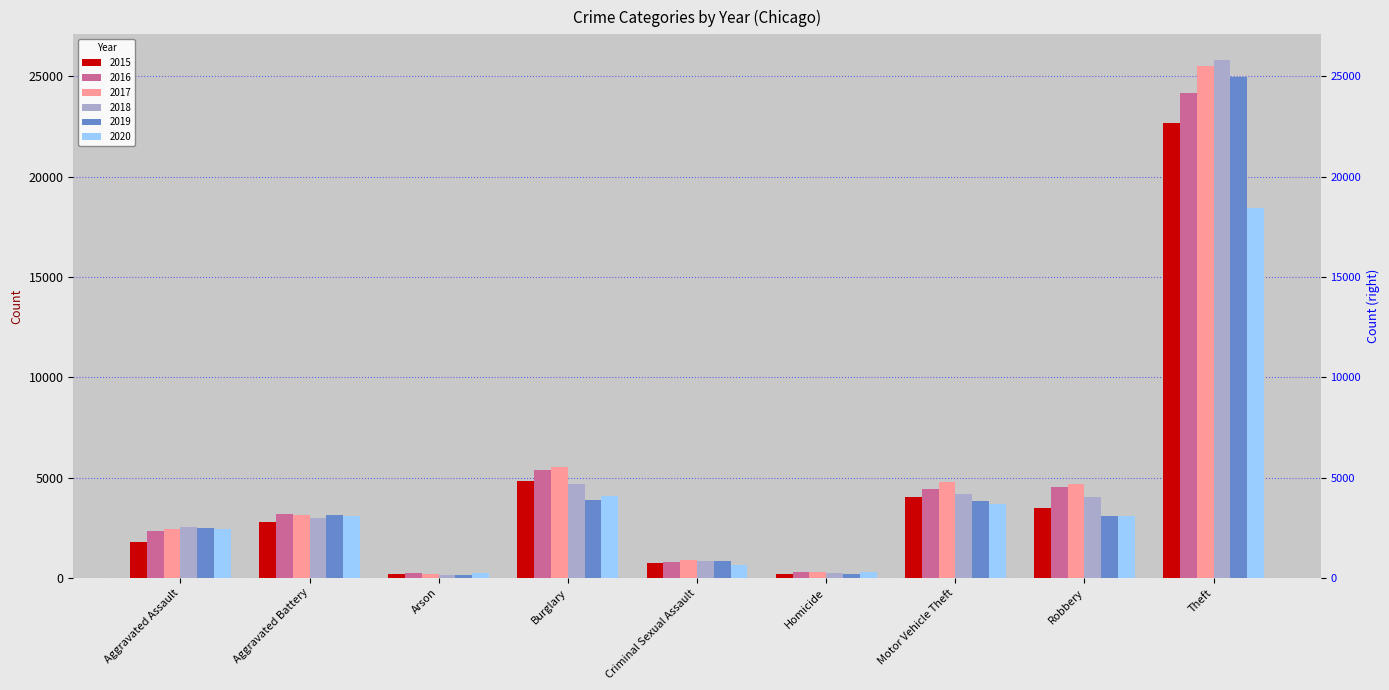

At which category is the sum across all series the highest?

Theft